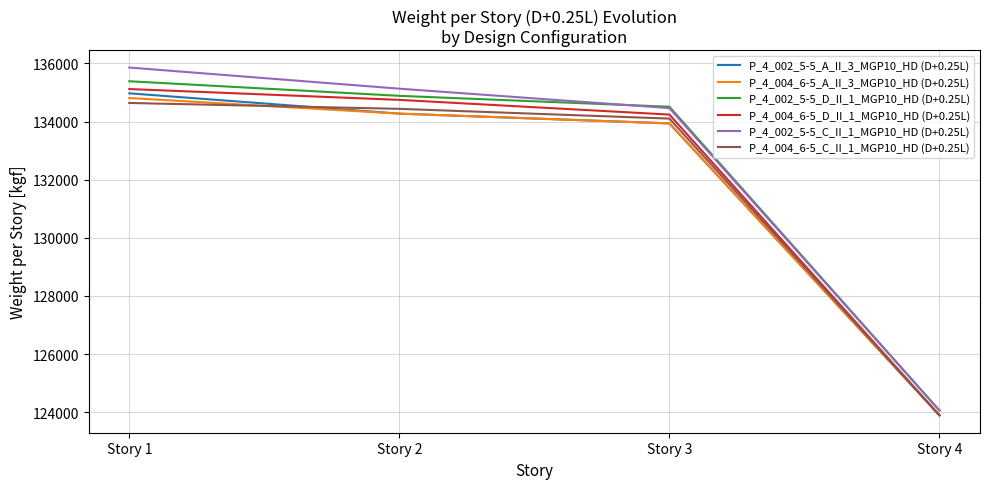

Which series changed the most between Story 1 and Story 3?

P_4_002_5-5_C_II_1_MGP10_HD (D+0.25L)